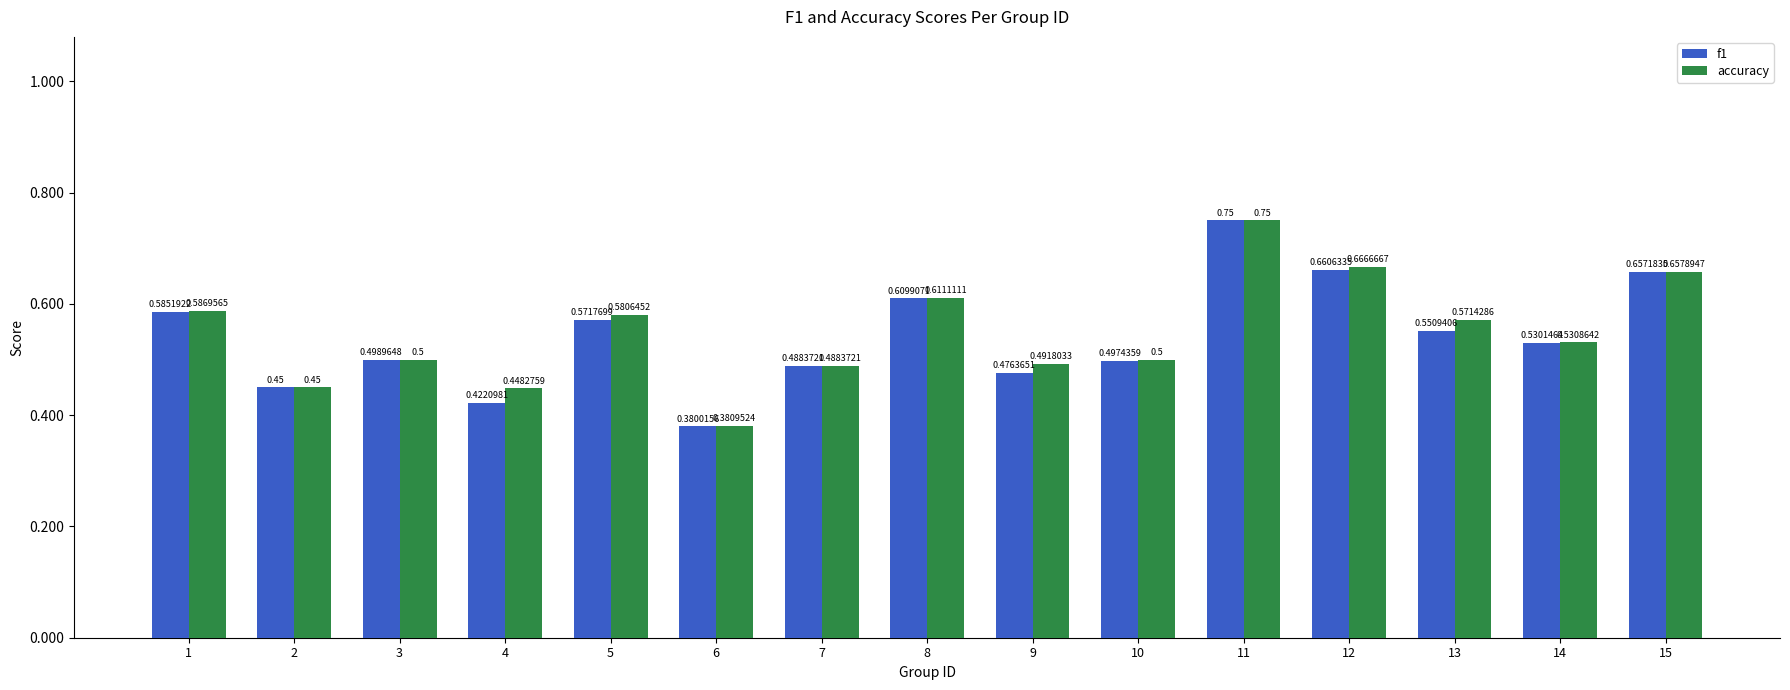

At 14, list the series in order from smallest to largest.

f1, accuracy